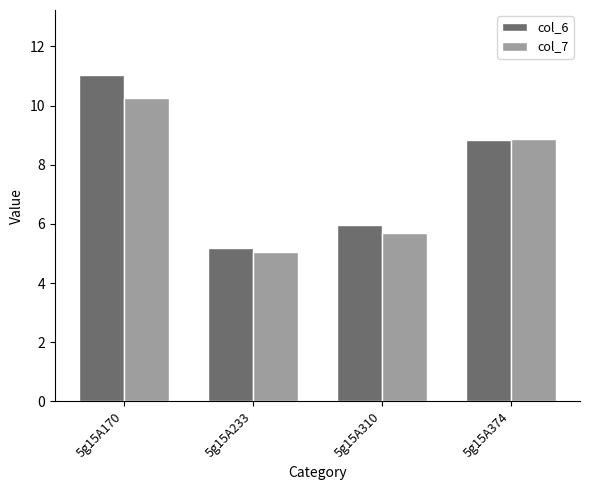

What is the greatest value displayed?

11.0